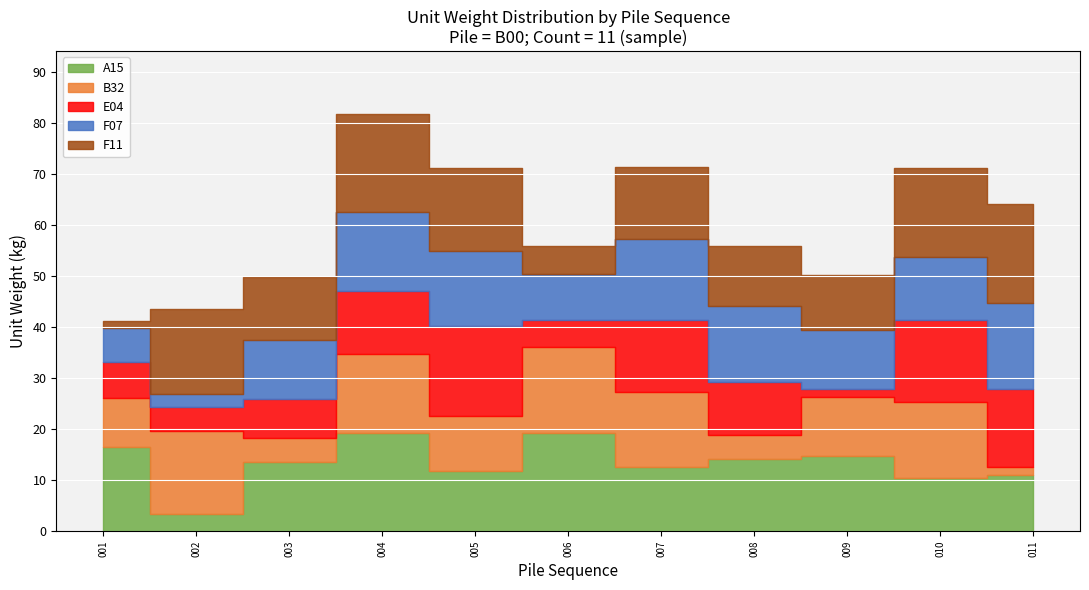

What is the value of the F11 point at the 6th from the left?

5.4